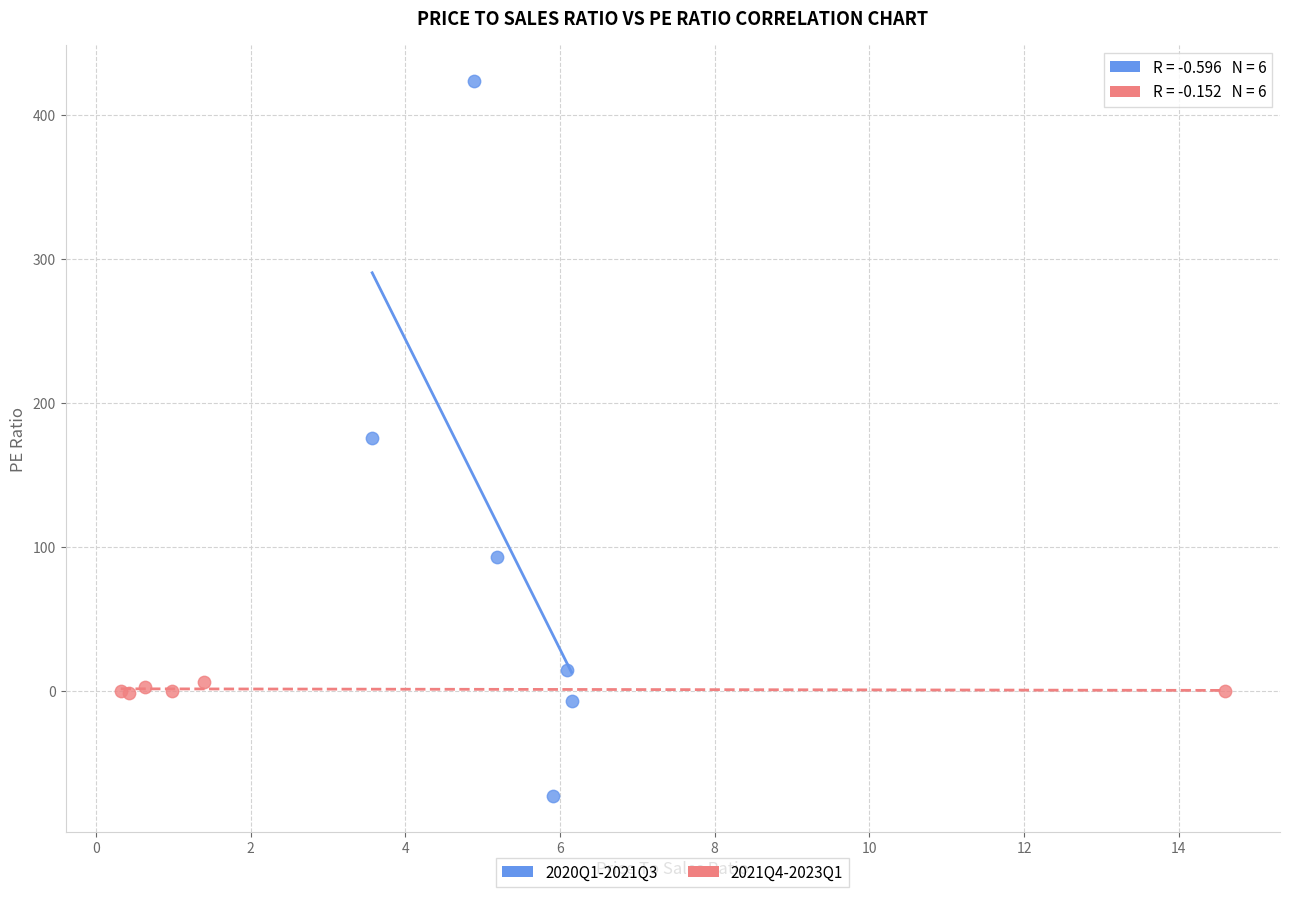

Which series contains the highest Y value?

2020Q1-2021Q3